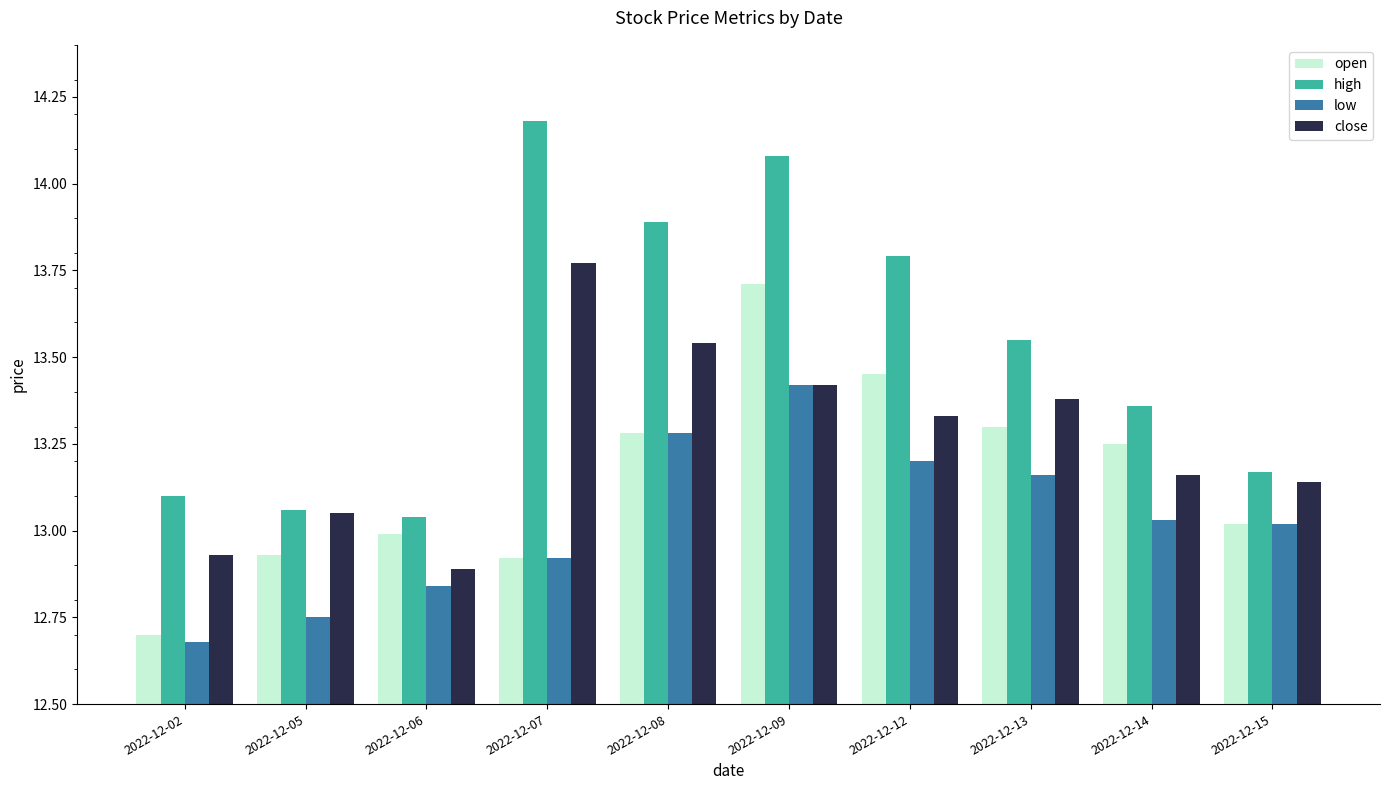

How many bars are there in total?

40